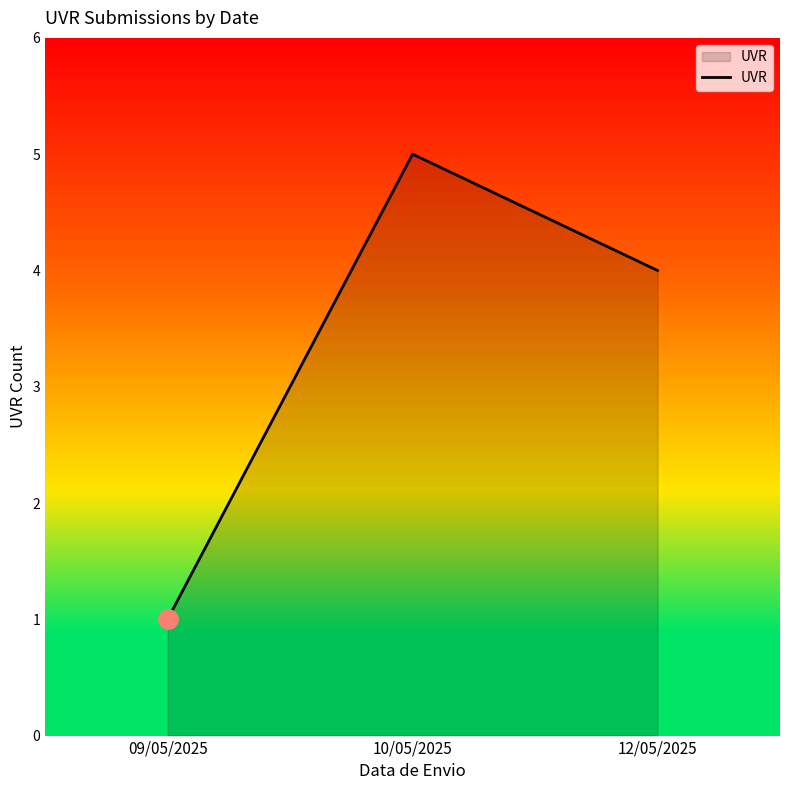

The value at 10/05/2025 is 9. True or false?

False